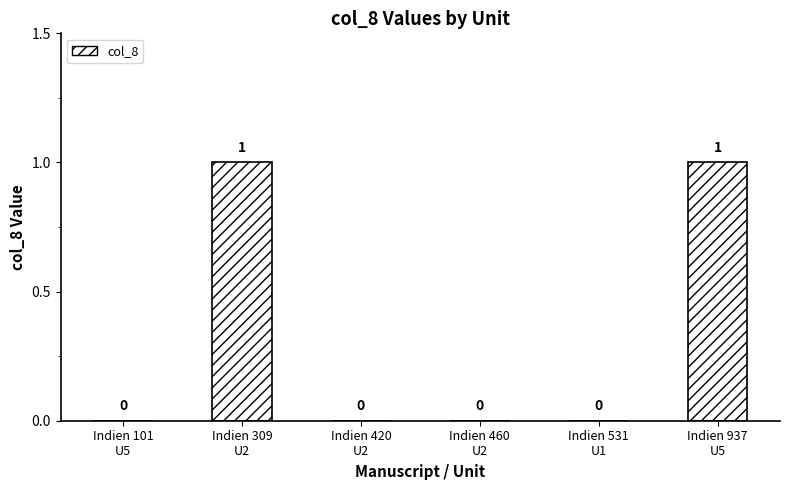

Reading right to left, extract all data points from this chart.

1	0	0	0	1	0